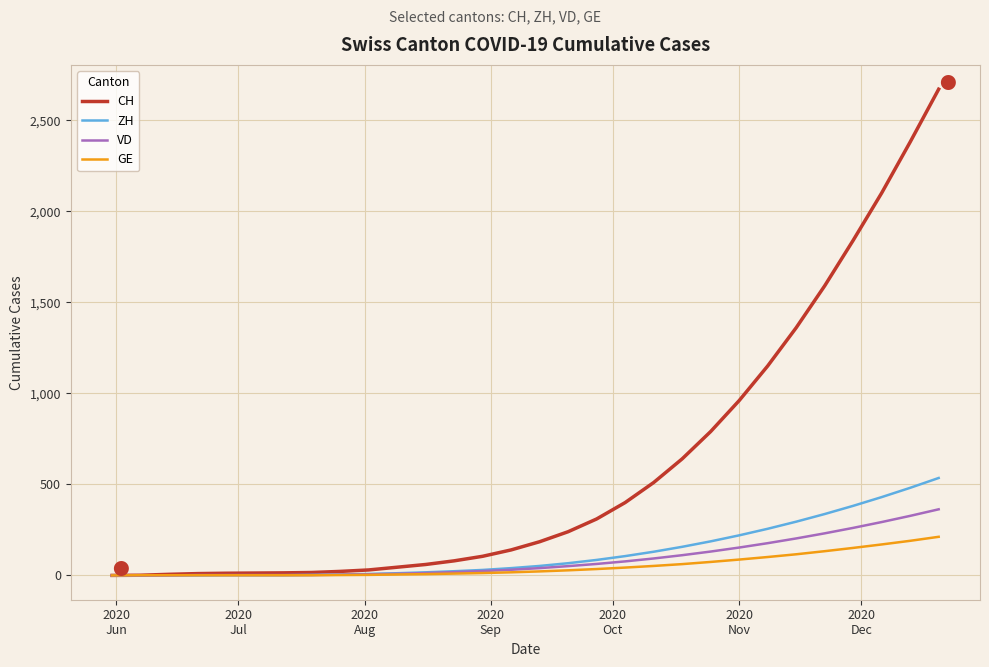

Which series has the widest spread of values?

CH